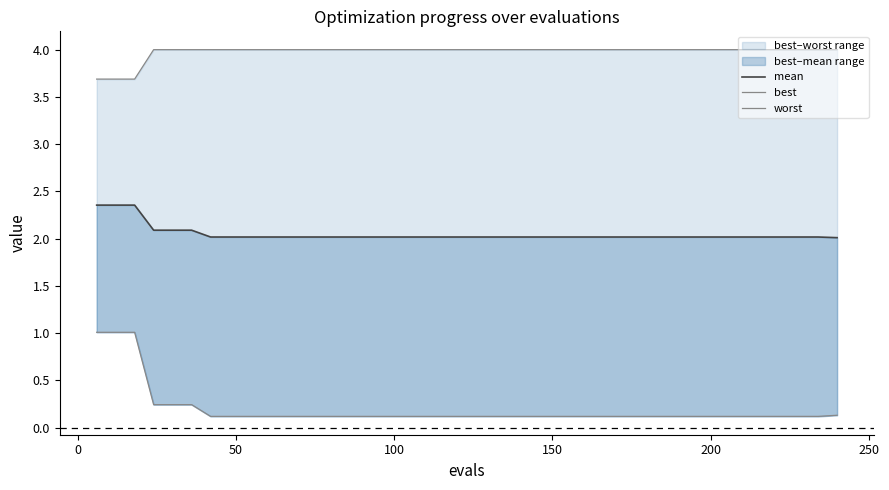

What are all the series names shown in the legend?

mean, best, worst